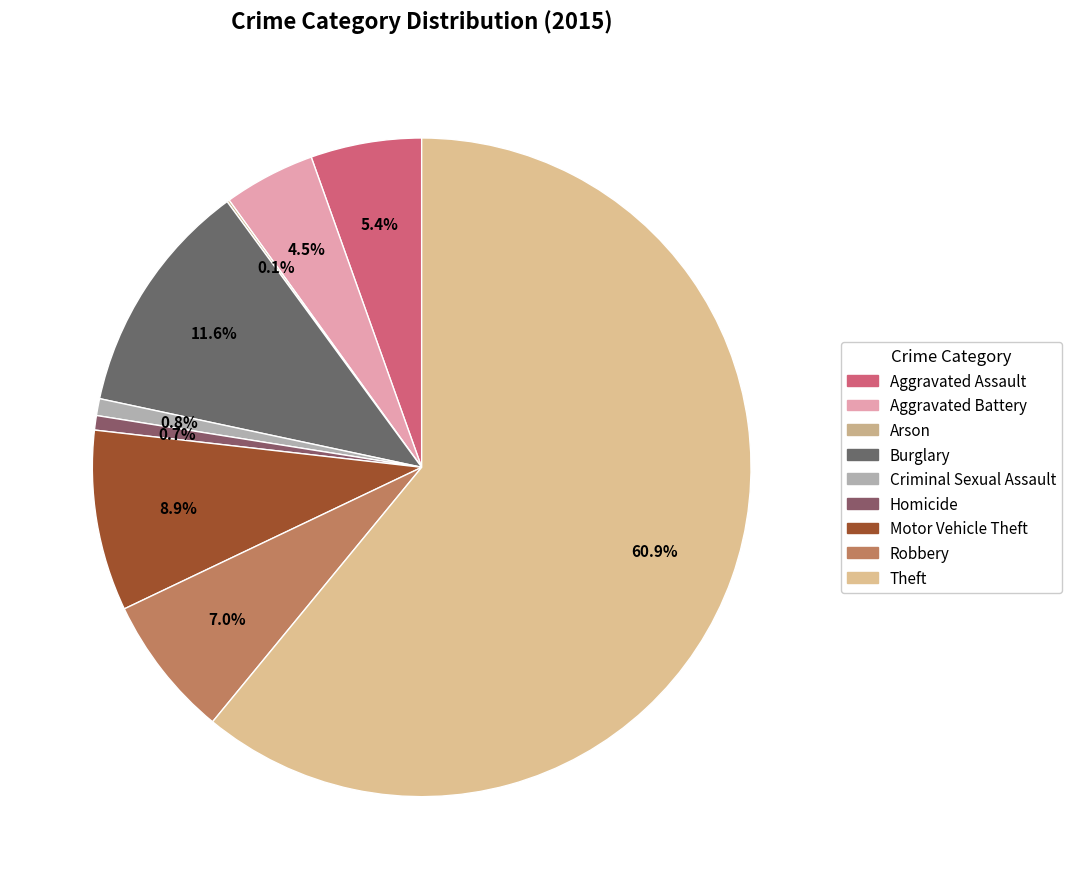

True or false: Aggravated Assault accounts for 5% of the total.

True